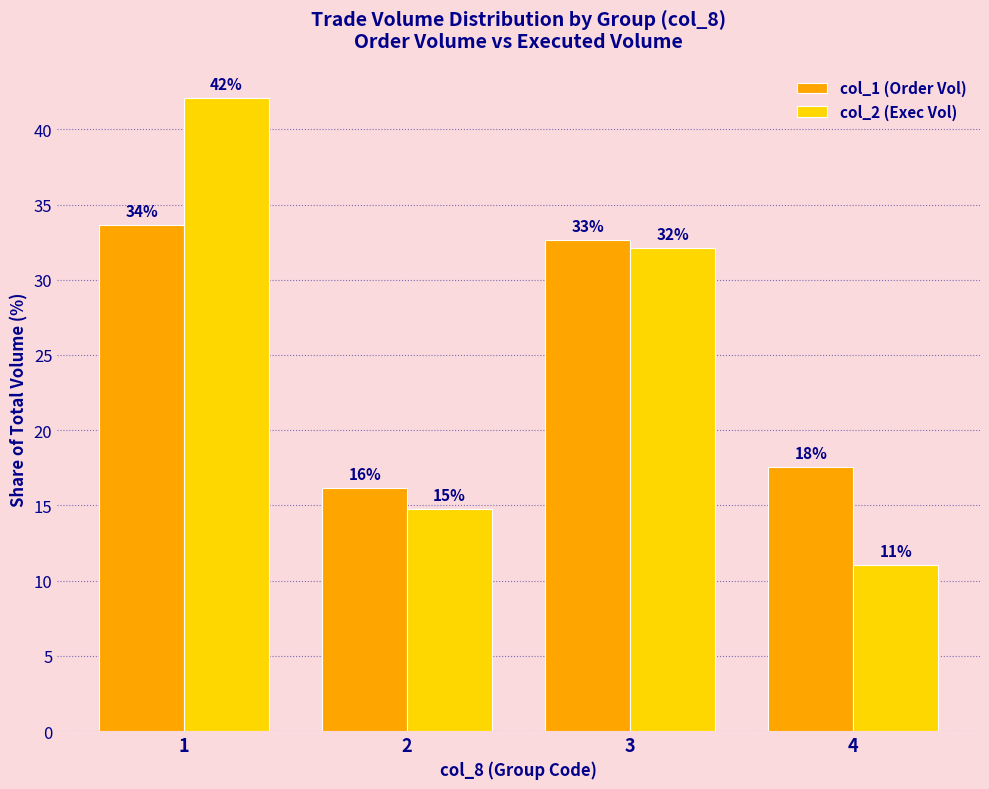

Read the col_2 (Exec Vol) value at 2.

14.8